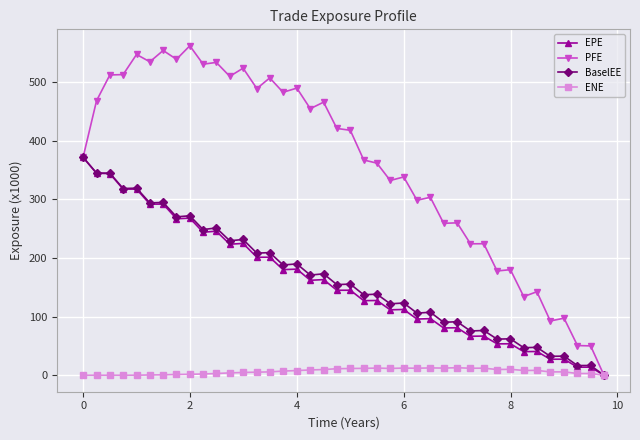

Which series has the largest total across all categories?

PFE